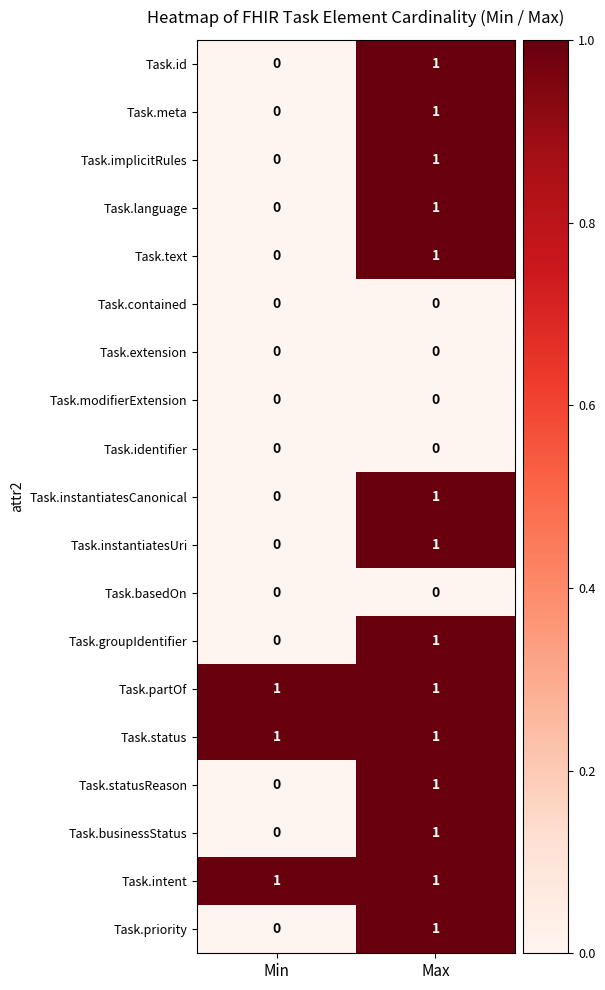

How many distinct data groups are displayed?

19